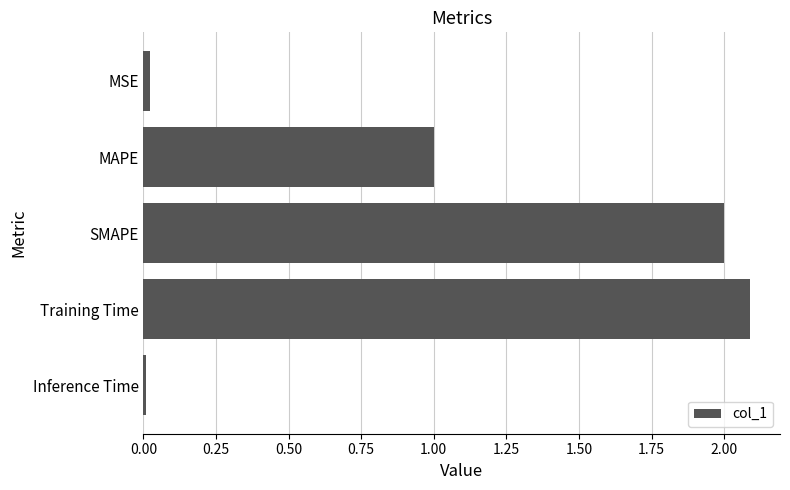

True or false: the data shows 3.6 at SMAPE.

False